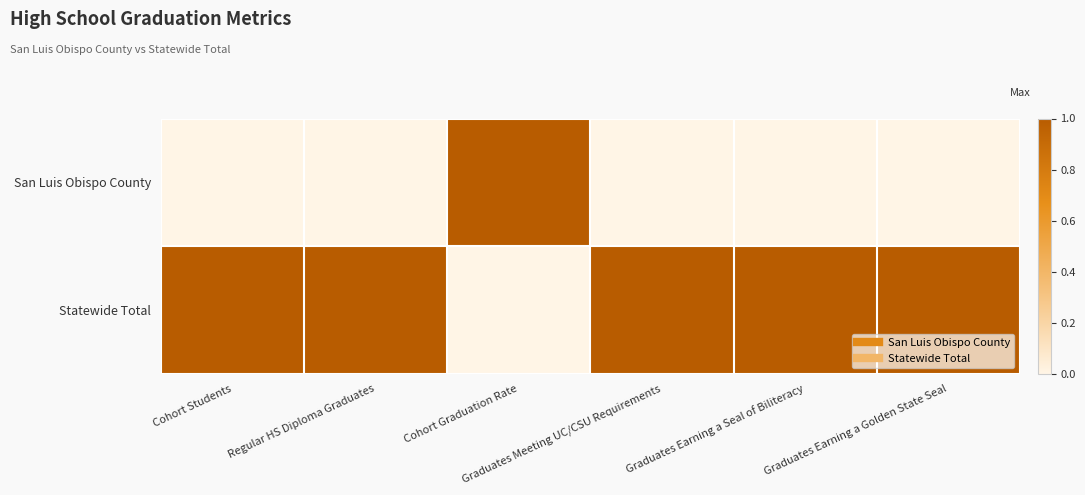

Rank the series by their maximum value, from highest to lowest.

San Luis Obispo County, Statewide Total